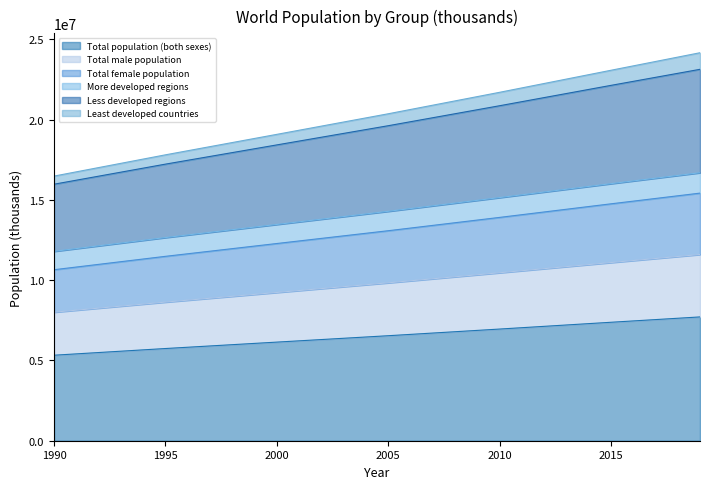

Reading left to right, transcribe all the data shown in this chart.

Total population (both sexes): 5327231.1	5744213.0	6143493.8	6541907.0	6956823.6	7379797.1	7713468.1
Total male population: 8008126.3	8636354.5	9236927.7	9838392.3	10464527.2	11100493.5	11602502.7
Total female population: 10654462.1	11488425.9	12286987.6	13083814.0	13913647.2	14759594.1	15426936.3
More developed regions: 11799969.8	12657907.4	13475347.0	14293029.0	15148414.7	16016216.4	16697566.6
Less developed regions: 15981693.2	17232638.9	18430481.5	19625721.0	20870470.8	22139391.2	23140404.4
Least developed countries: 16487968.8	17812320.6	19087697.3	20369911.5	21707085.7	23080522.6	24173793.3